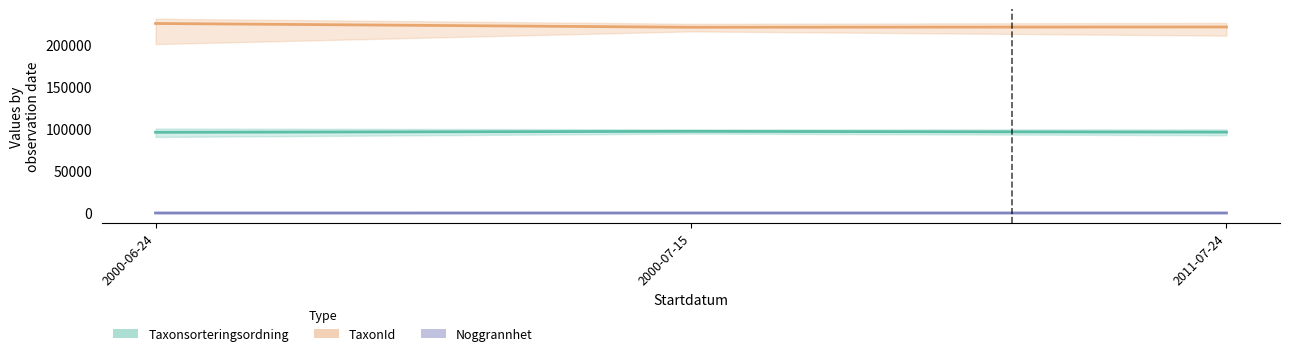

Where is Taxonsorteringsordning nearest to the value 96091?

2011-07-24